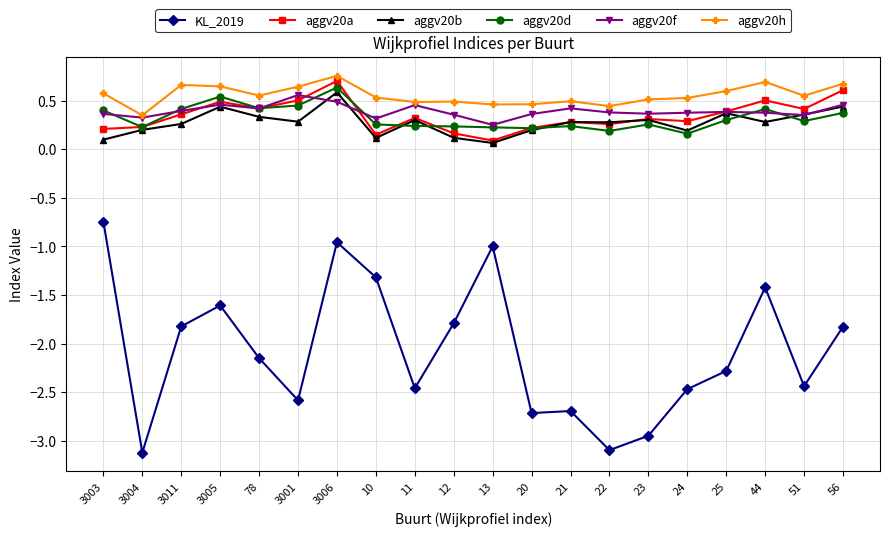

True or false: aggv20h and KL_2019 intersect in this chart.

False